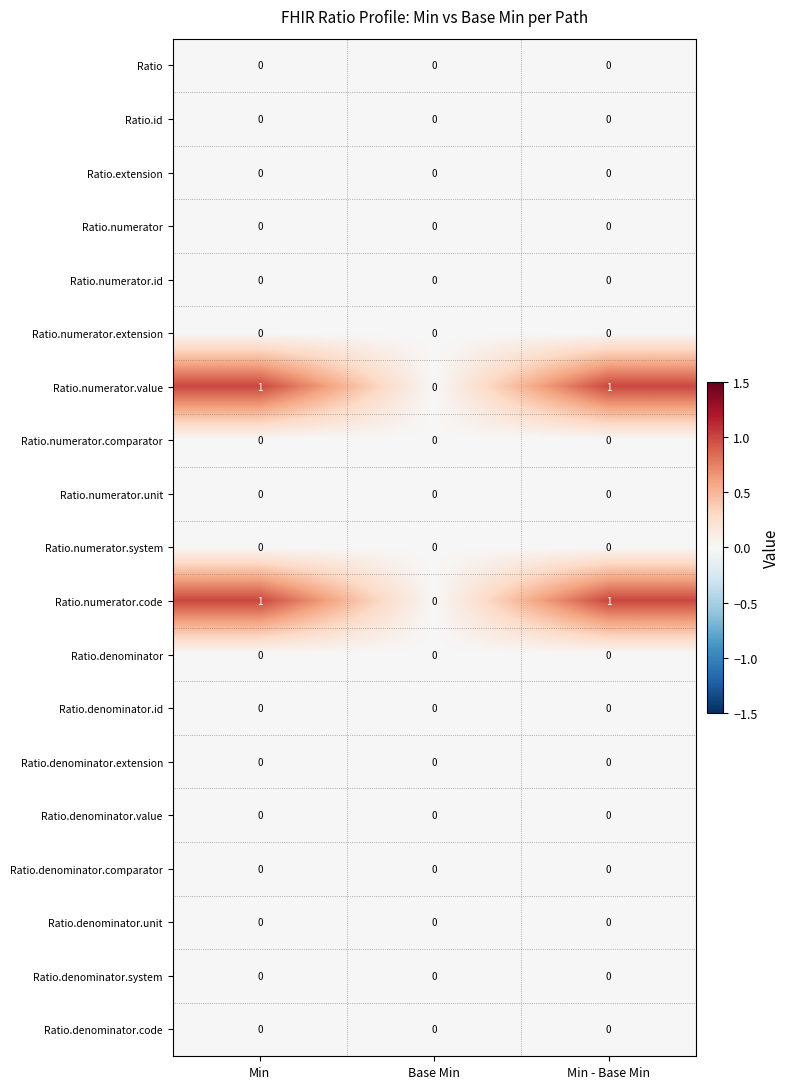

The Ratio.denominator.value series shows 0 at Min - Base Min. True or false?

True